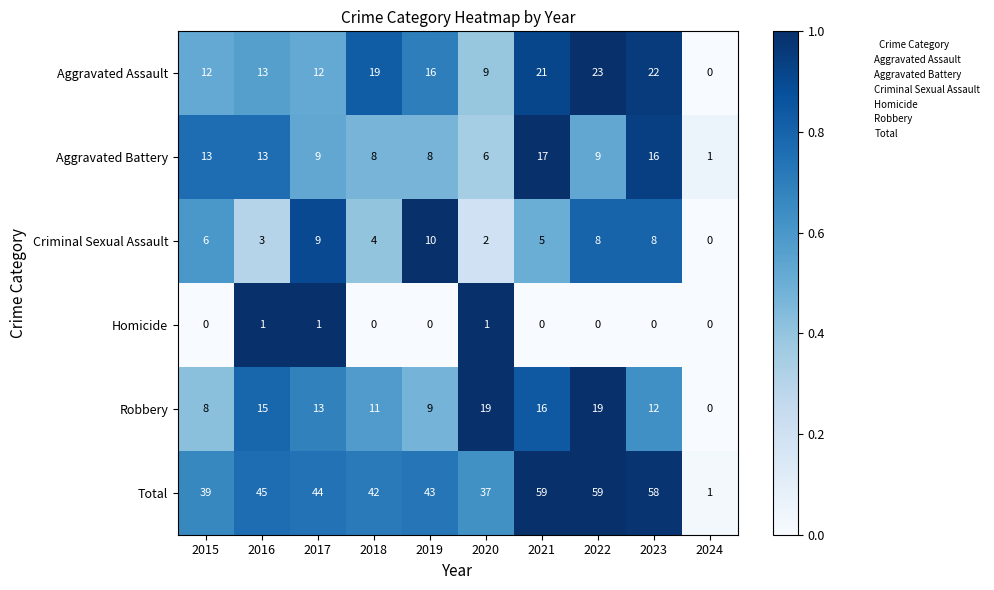

List the series in order of their peak value, highest first.

Total, Aggravated Assault, Robbery, Aggravated Battery, Criminal Sexual Assault, Homicide